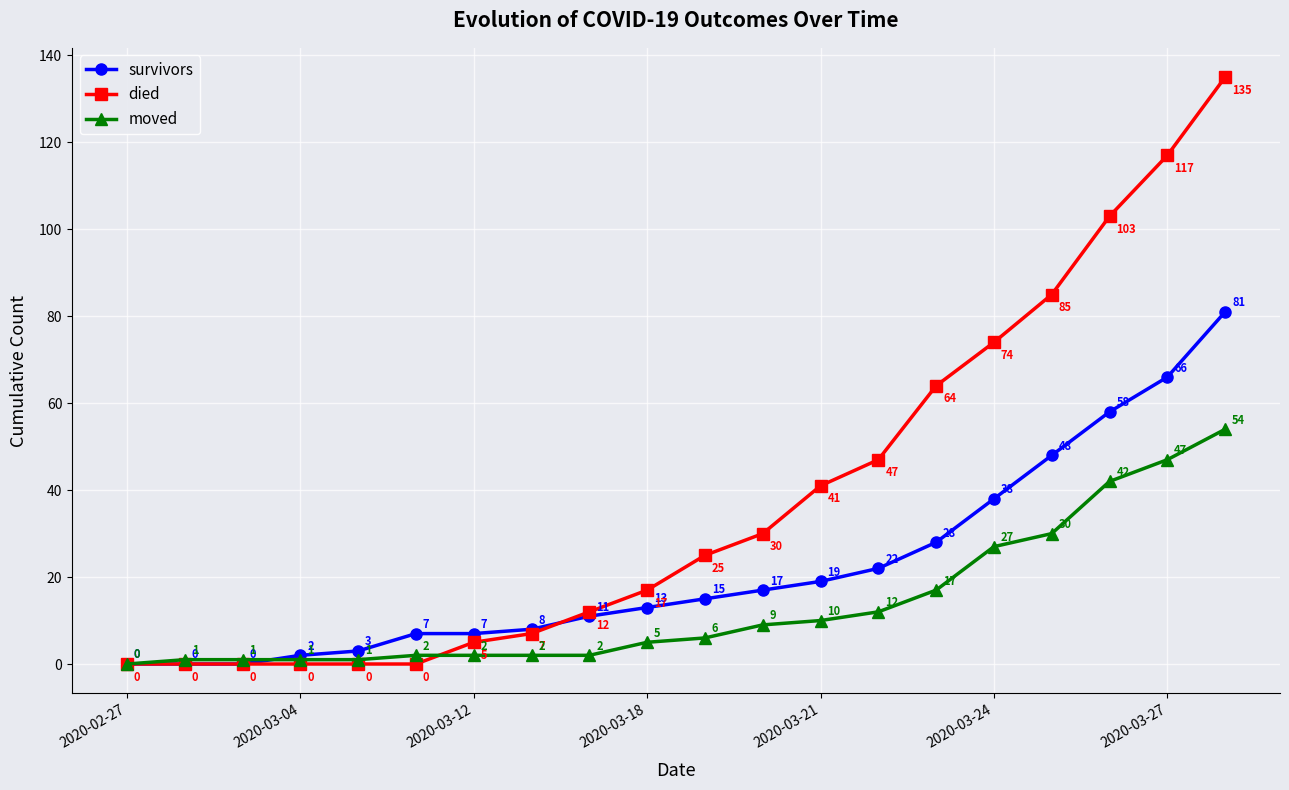

How many data points does each series have?

20